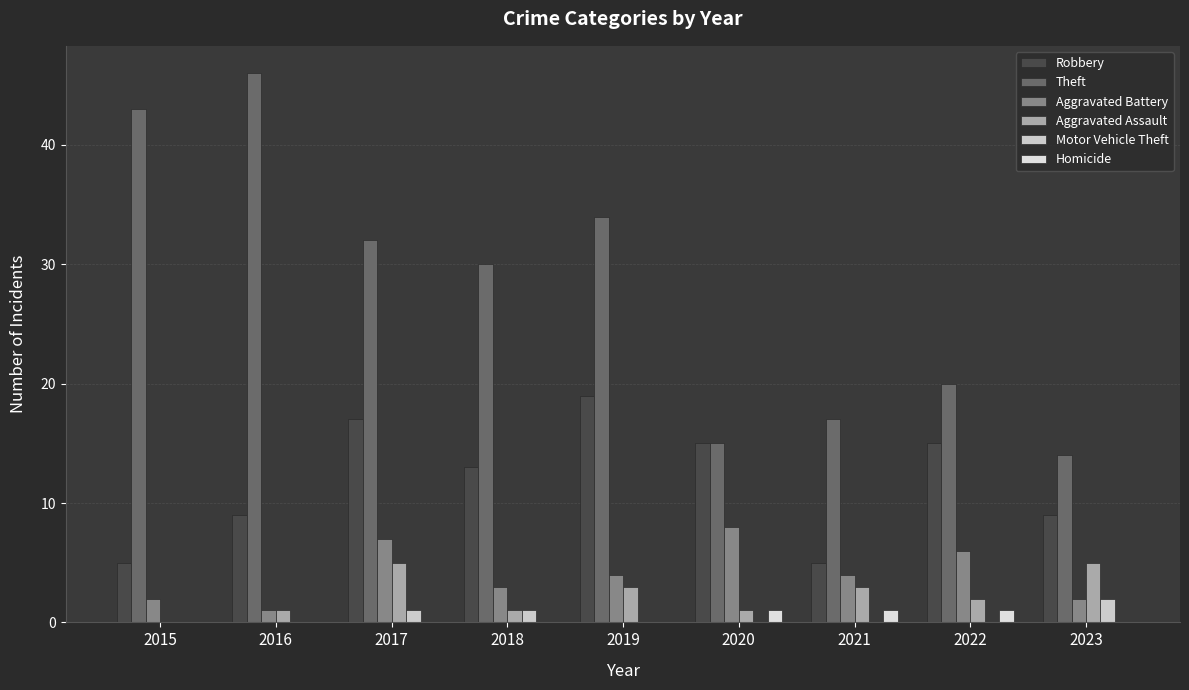

Is it true that Aggravated Battery equals 4 at 2021?

True